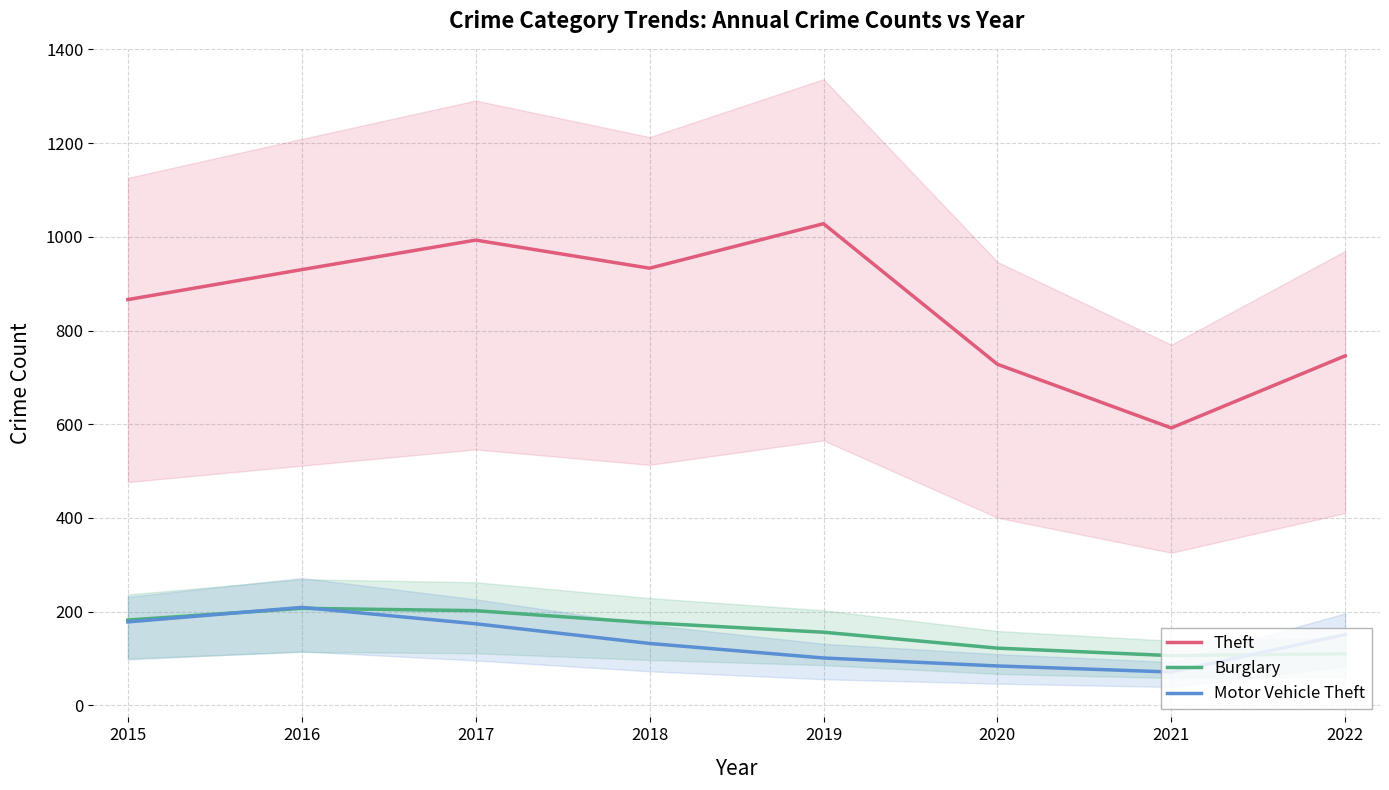

Which label corresponds to the smallest value in the chart?

2021